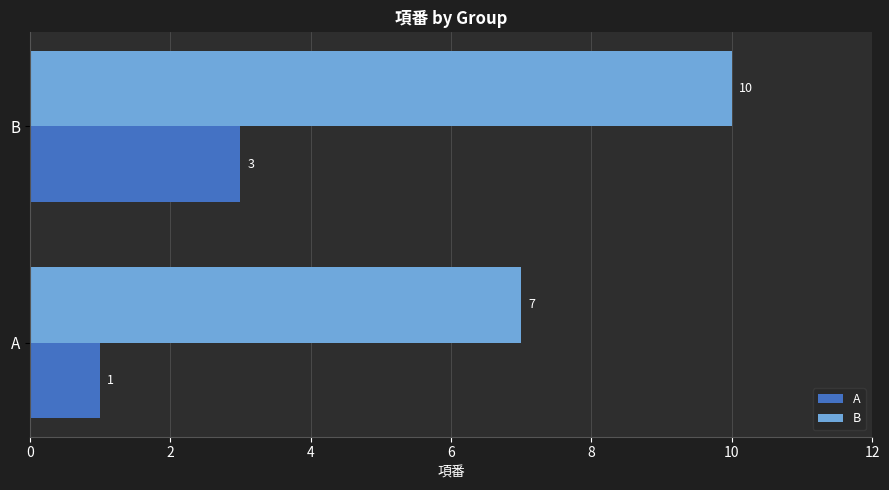

Which series has the largest range (max minus min)?

B